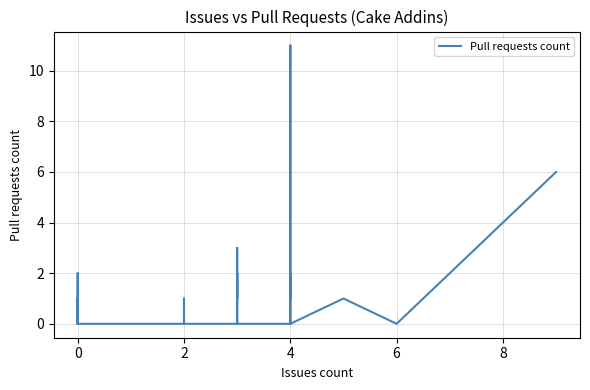

What is the label of the 32nd point from the left?

4